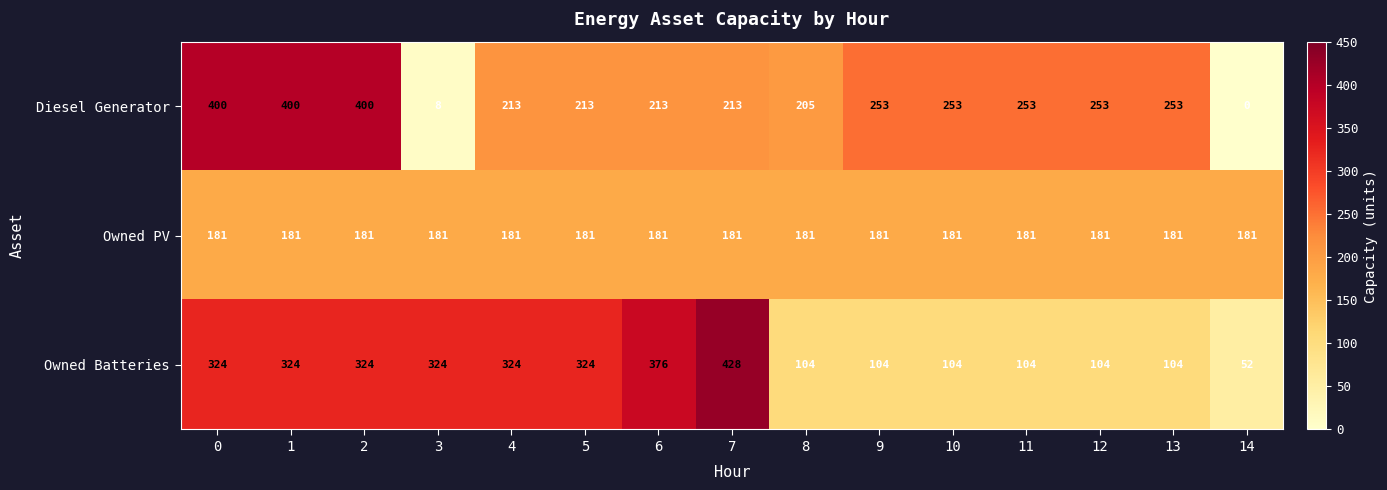

Between 2 and 9, which series saw the biggest shift?

Owned Batteries